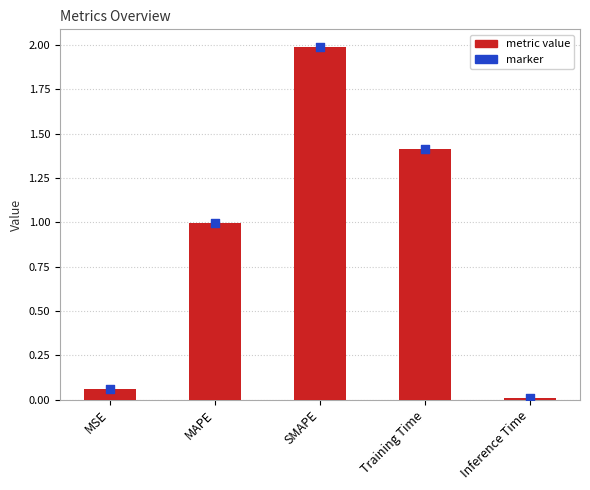

What is the change in value from MAPE to Inference Time?

-1.0